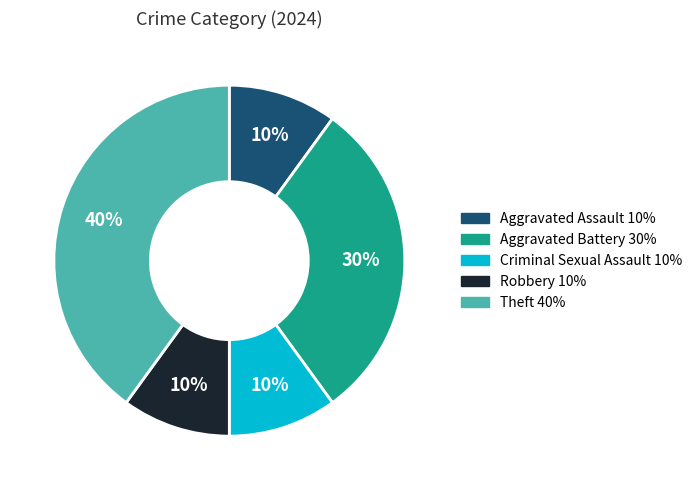

Does Robbery account for over 50% of the chart?

No